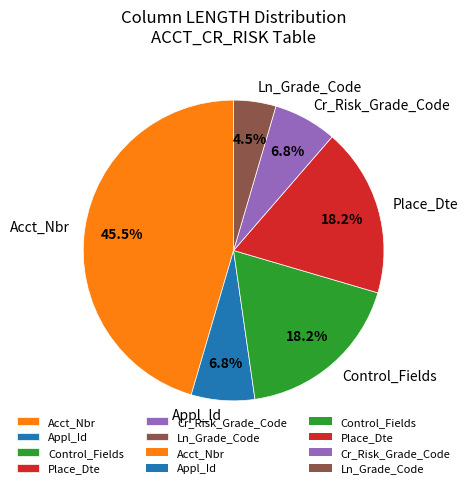

What is the largest slice in the pie chart?

Acct_Nbr